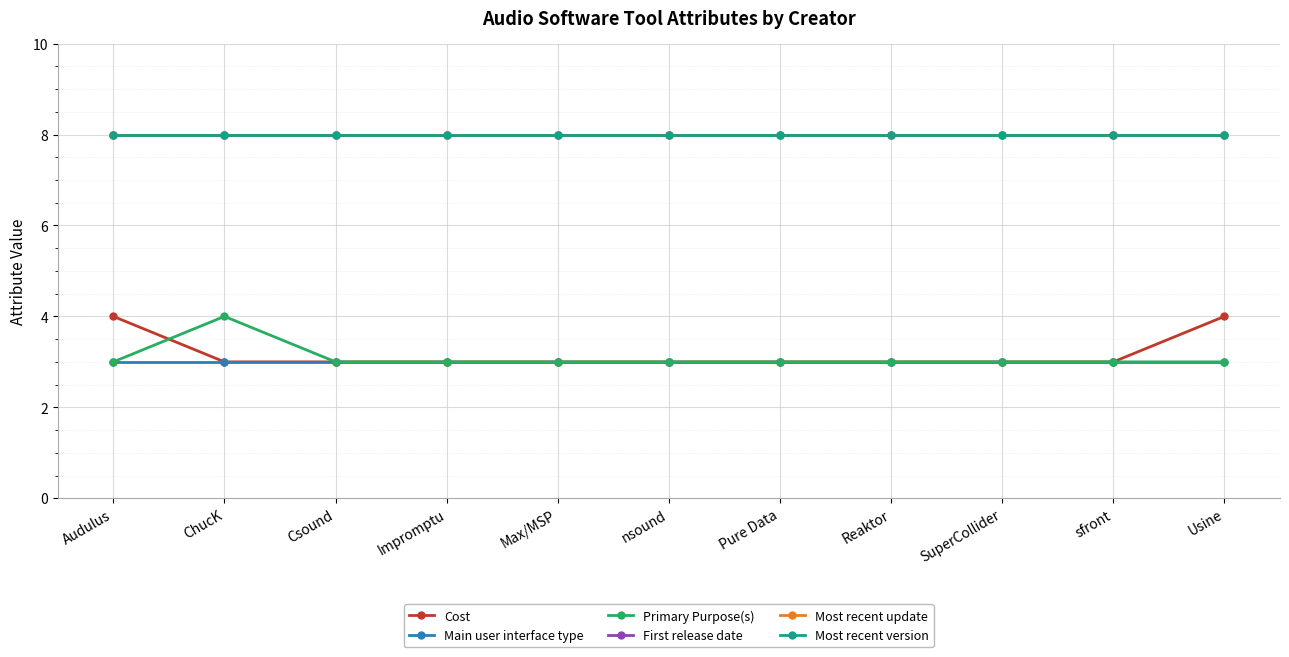

What is the difference between the highest and lowest values at SuperCollider?

5